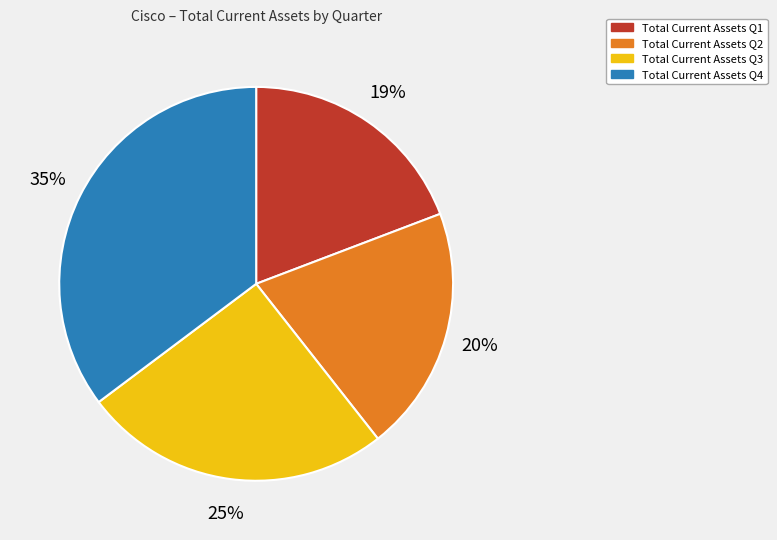

To the nearest percent, what is the average slice percentage?

25%